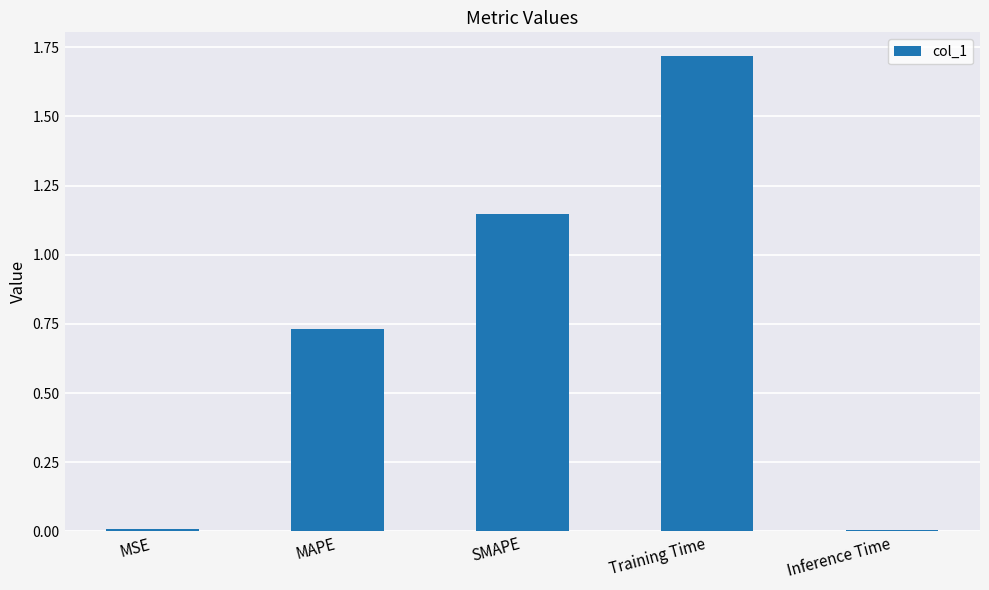

The value at MAPE is 0.3. True or false?

False